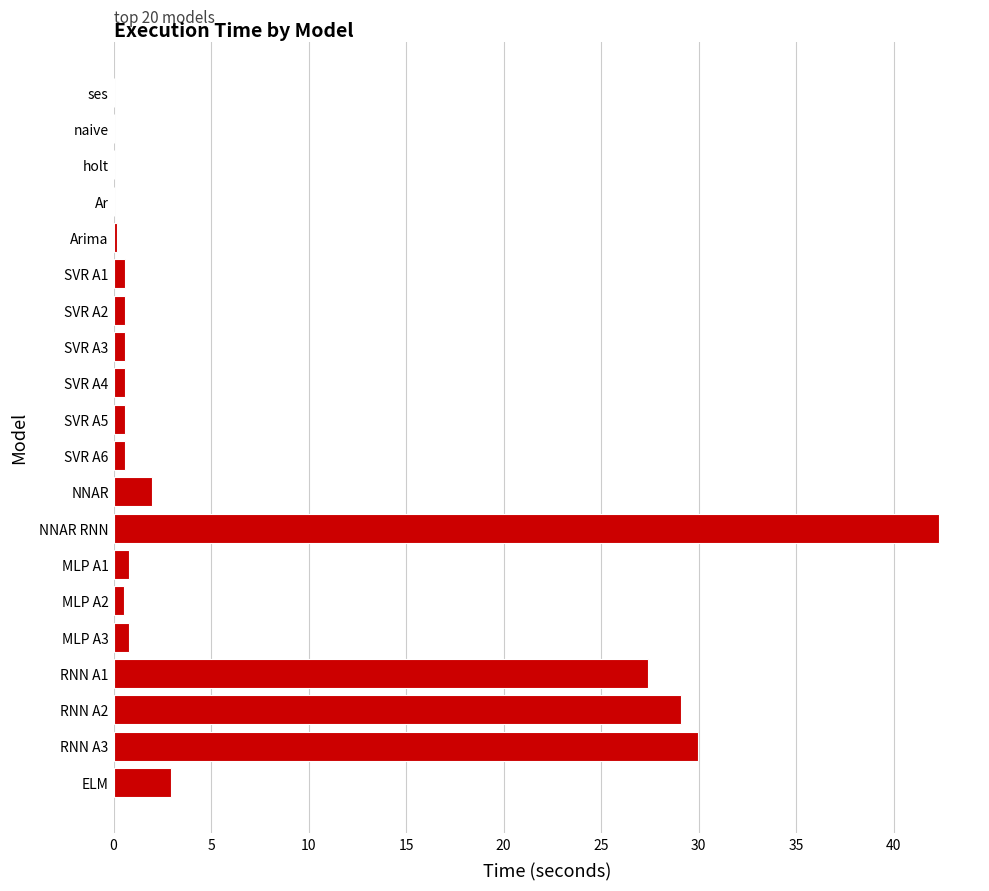

What is the greatest value displayed?

42.3